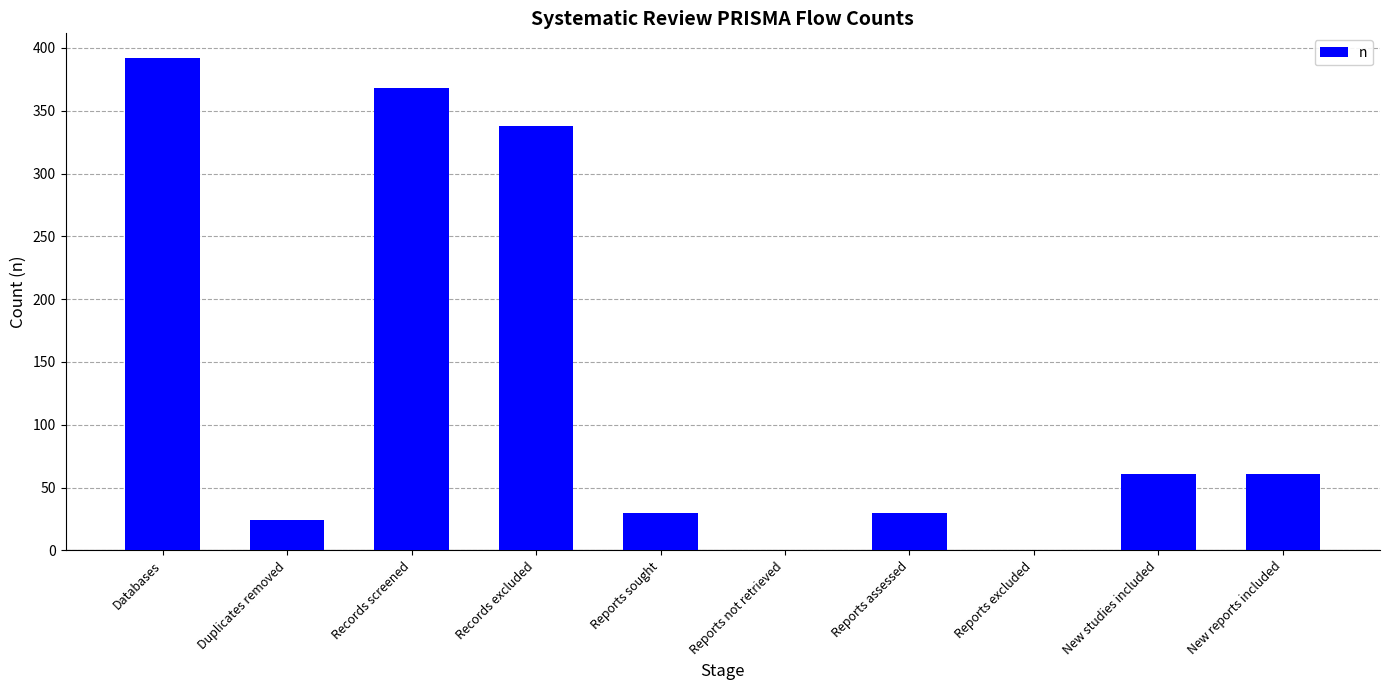

What is the sum of all values?

1304